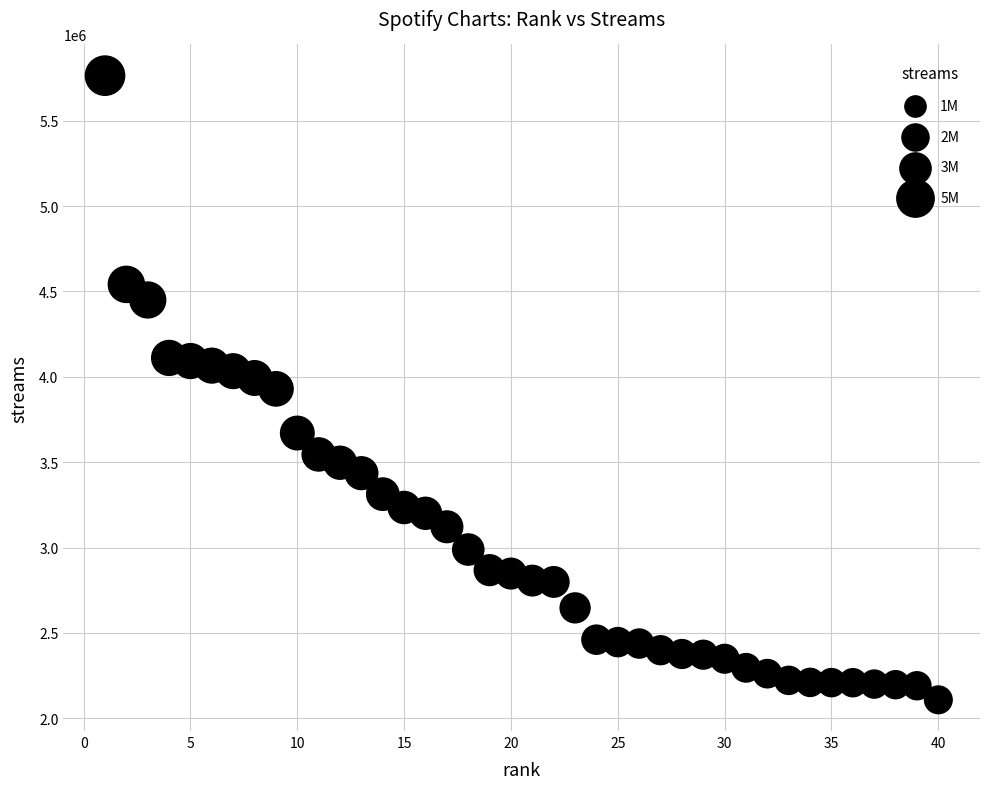

What is the range of X values (max minus min)?

39